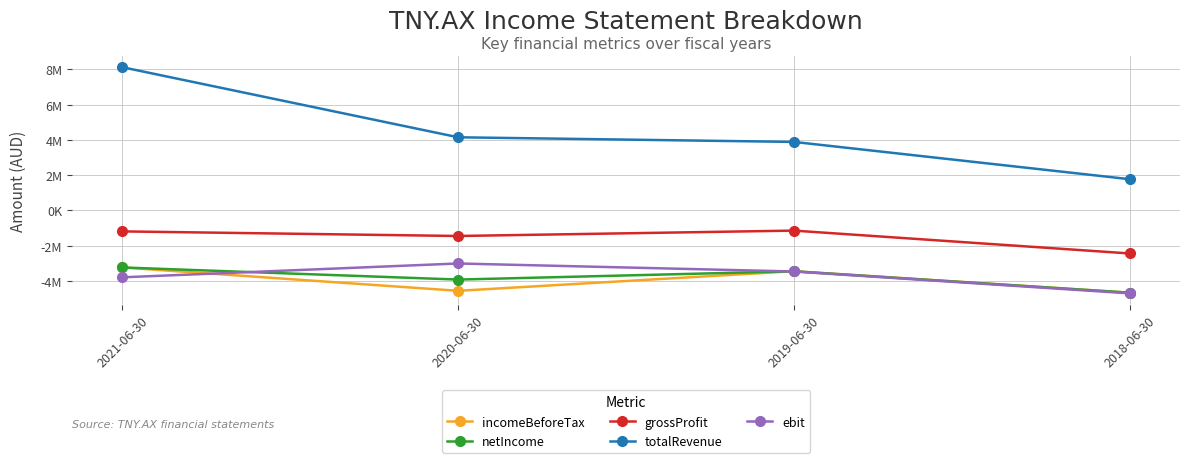

Rank the series by their maximum value, from highest to lowest.

totalRevenue, grossProfit, ebit, netIncome, incomeBeforeTax